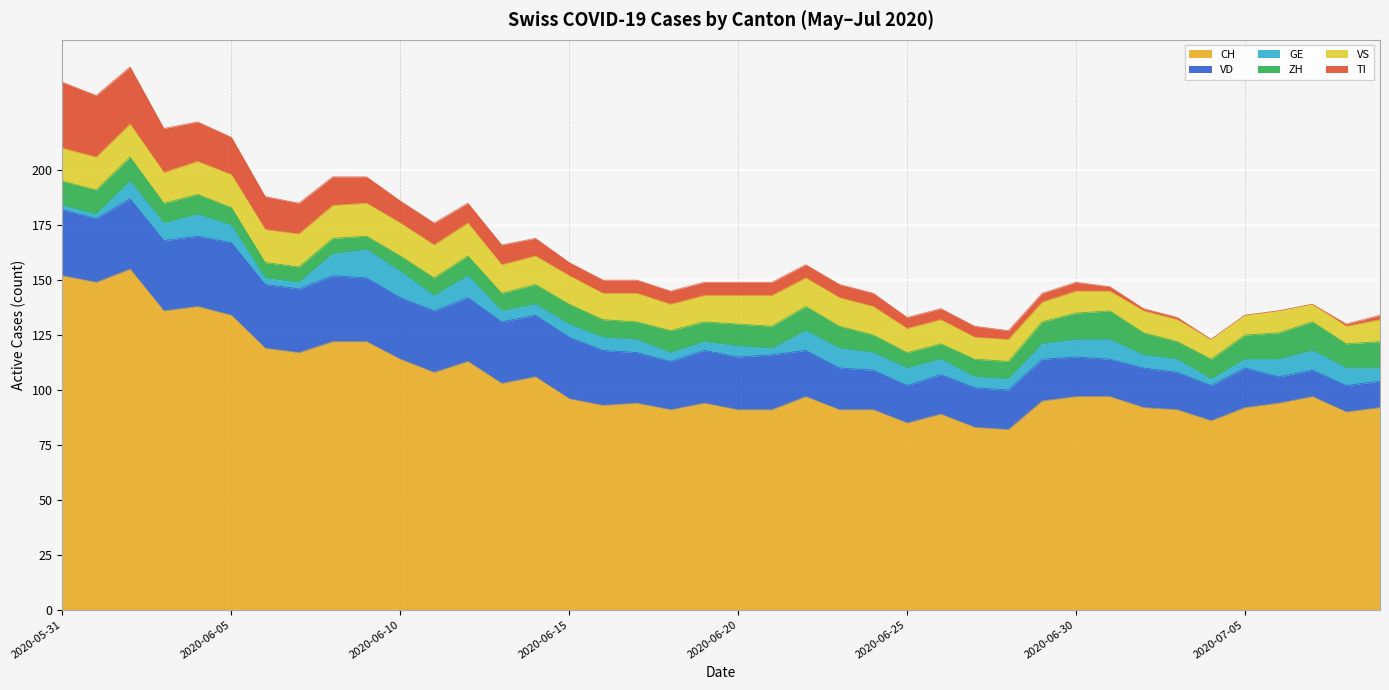

The value of TI at 2020-07-06 is -18. True or false?

False